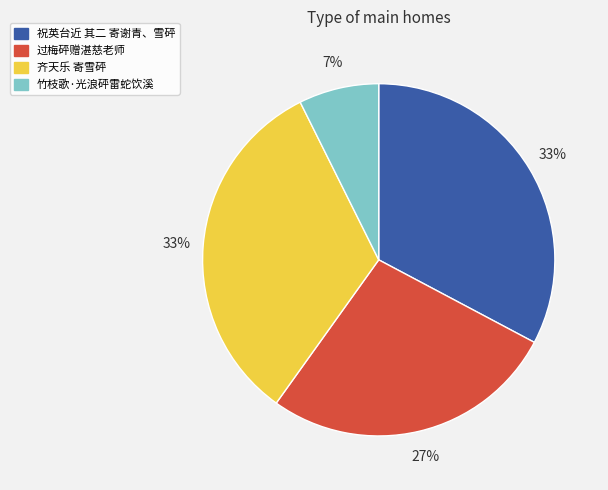

What percentage is the 过梅砰赠湛慈老师 slice, to the nearest percent?

27%